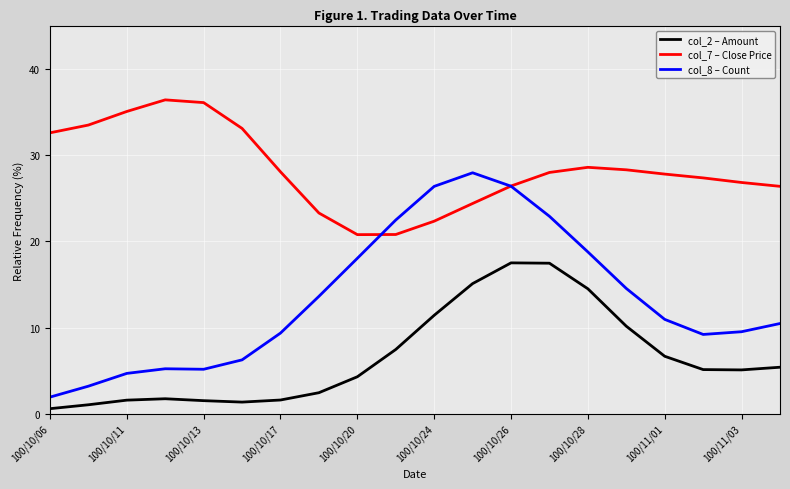

What is the maximum value shown in the chart?

36.4